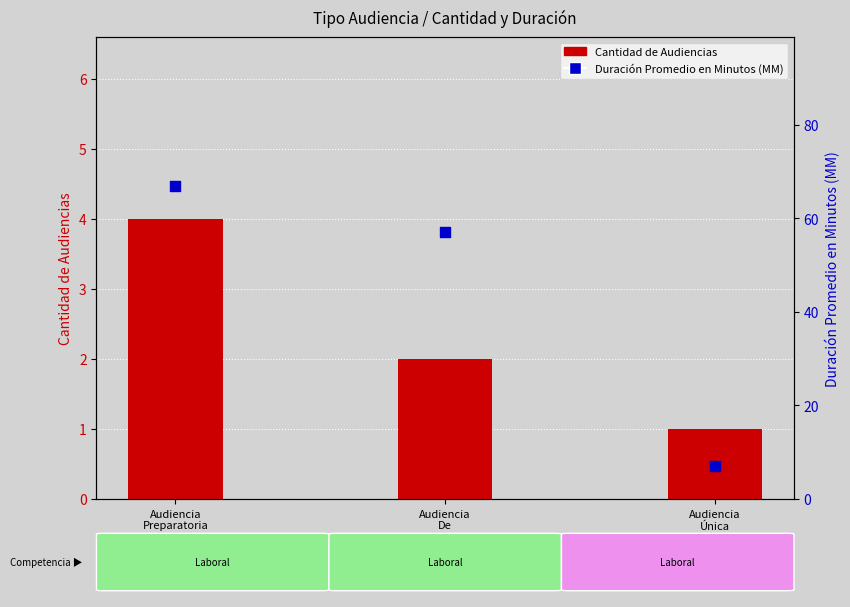

Which series has the largest Y range (max minus min)?

Duración Promedio en Minutos (MM)